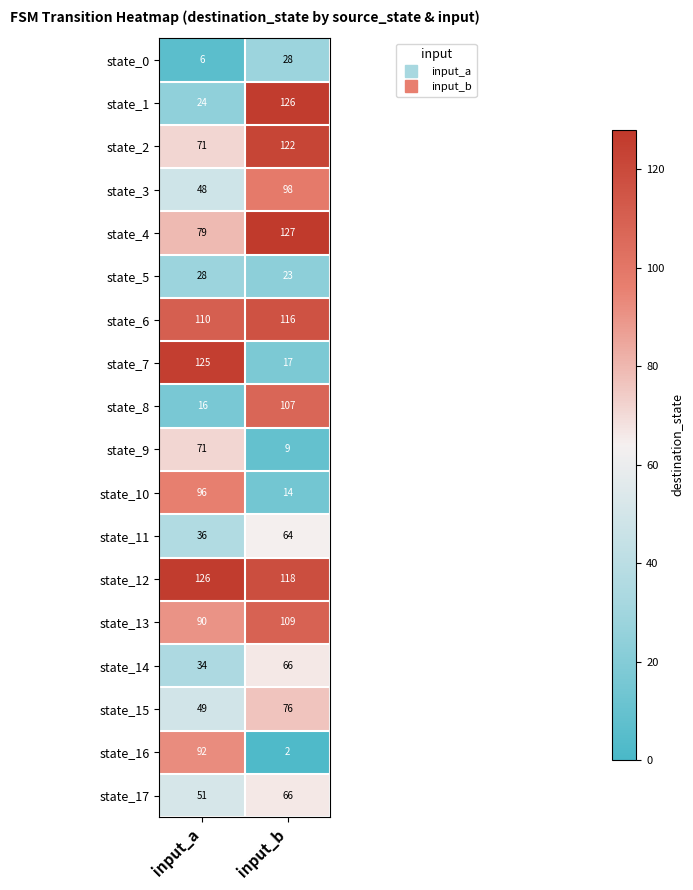

What is the difference between the state_11 values at input_b and input_a?

28